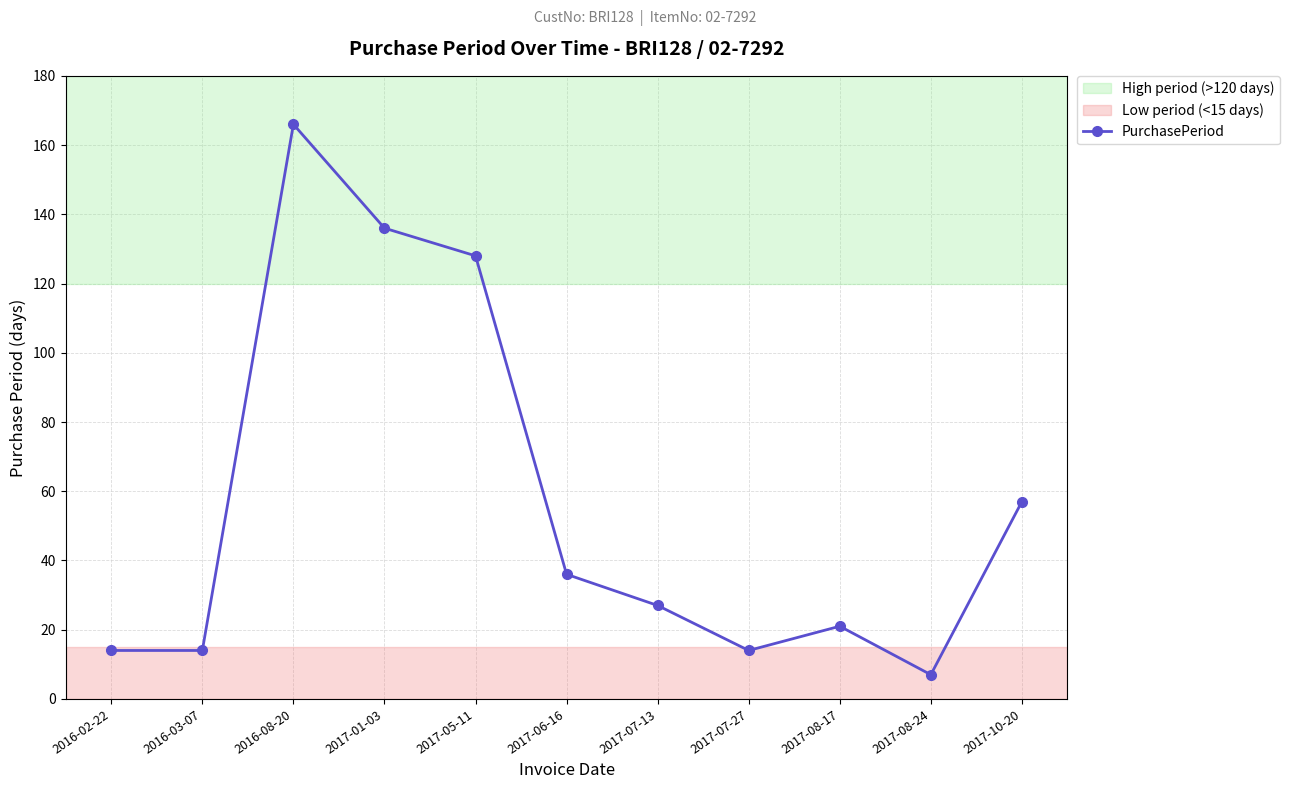

Count the number of data series in this chart.

1